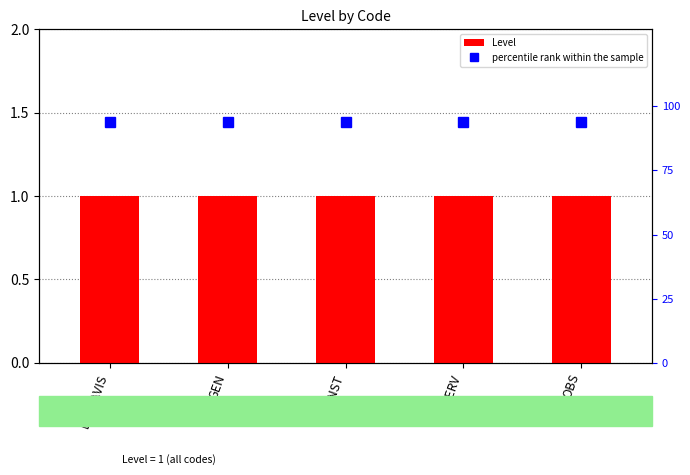

What are all the series names shown in the legend?

Level, percentile rank within the sample